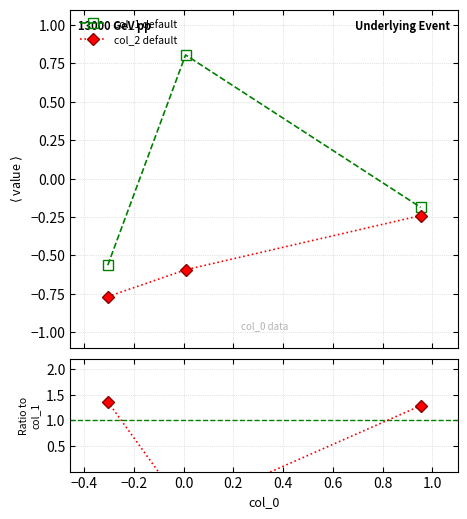

What is the highest value of the col_1 default series?

0.8